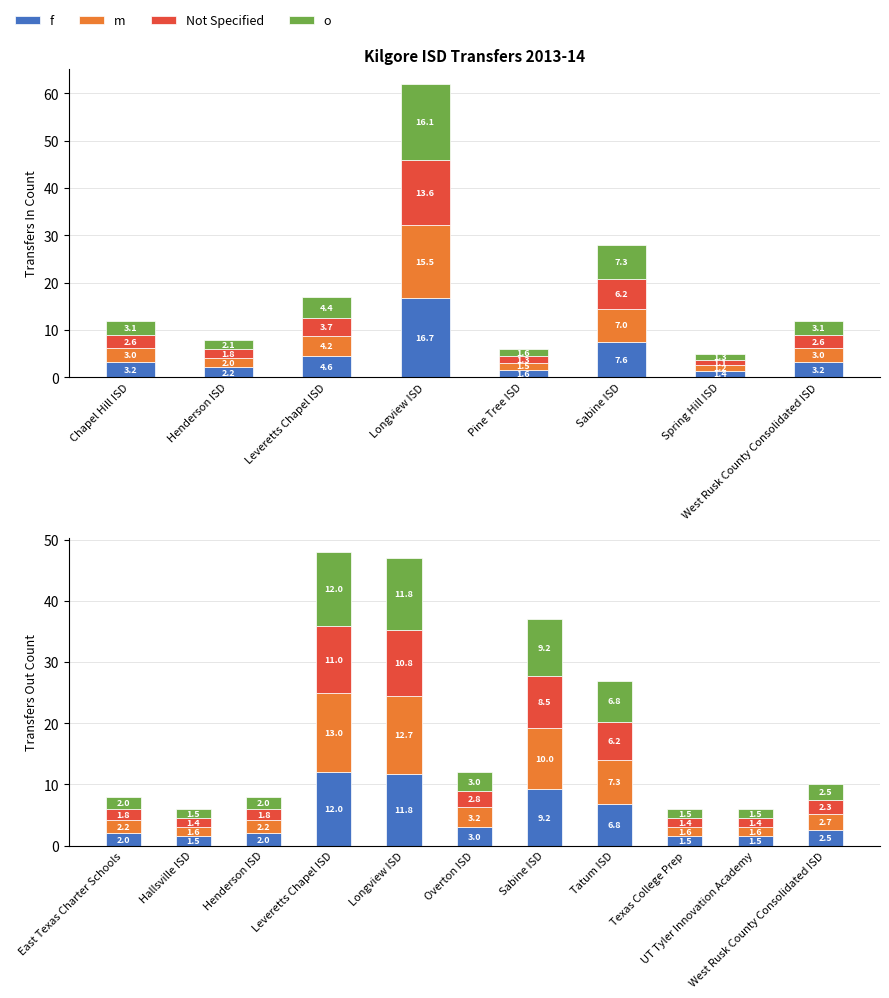

Which series has the largest total across all categories?

m